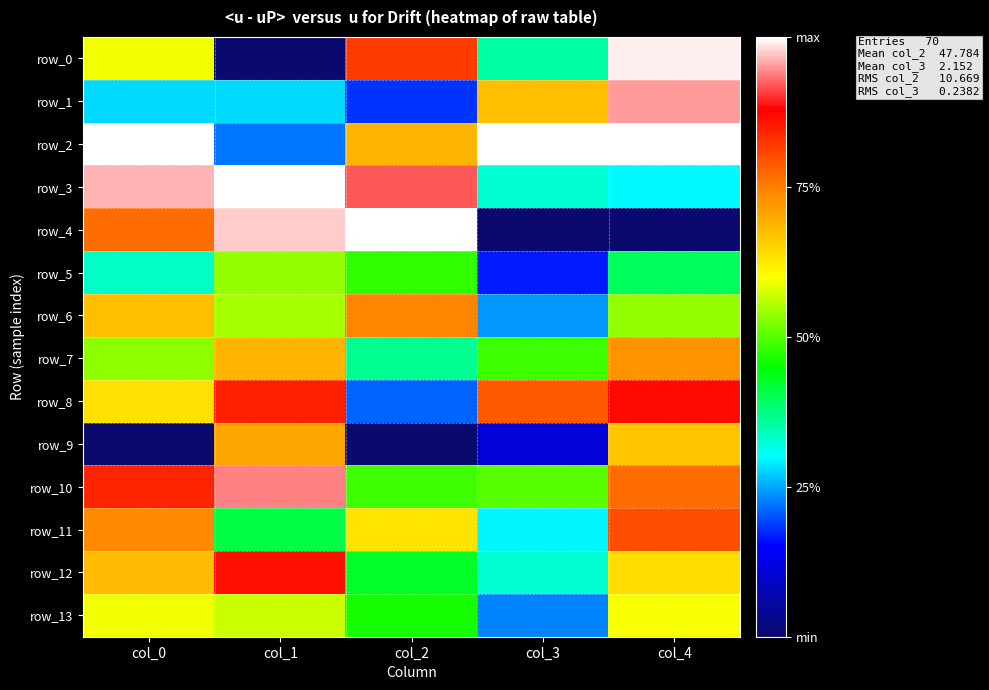

Reading left to right, list all the values displayed in this chart.

row_0: 0.6	0.0	0.8	0.4	1.0
row_1: 0.3	0.3	0.2	0.7	1.0
row_2: 1.0	0.2	0.7	1.0	1.0
row_3: 1.0	1.0	0.9	0.3	0.3
row_4: 0.8	1.0	1.0	0.0	0.0
row_5: 0.3	0.5	0.5	0.2	0.4
row_6: 0.7	0.5	0.7	0.2	0.5
row_7: 0.5	0.7	0.4	0.5	0.7
row_8: 0.6	0.8	0.2	0.8	0.9
row_9: 0.0	0.7	0.0	0.1	0.7
row_10: 0.8	0.9	0.5	0.5	0.8
row_11: 0.7	0.4	0.6	0.3	0.8
row_12: 0.7	0.9	0.4	0.3	0.6
row_13: 0.6	0.6	0.5	0.2	0.6